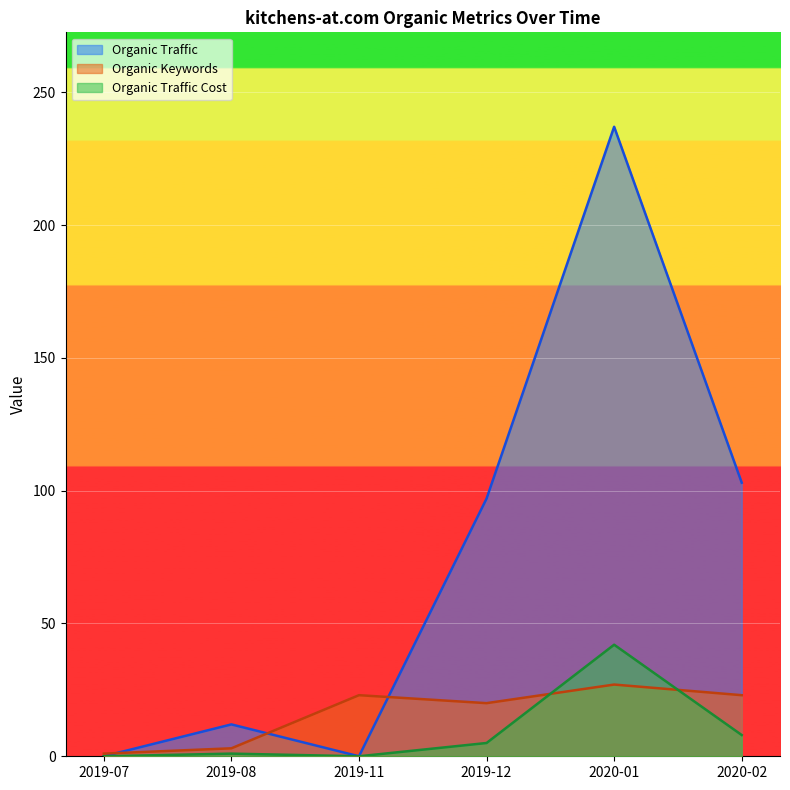

How many distinct data groups are displayed?

3